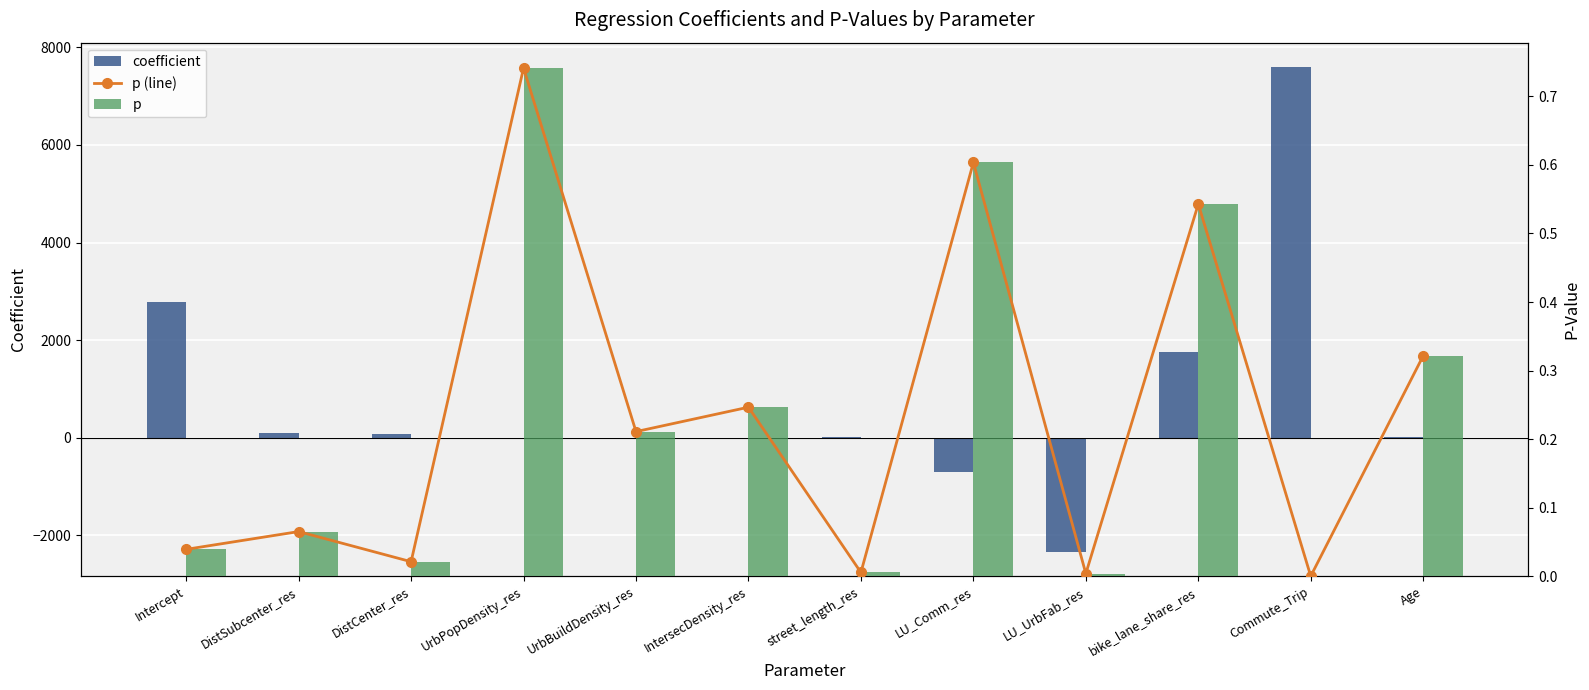

The value of p at Age is 0.1. True or false?

False